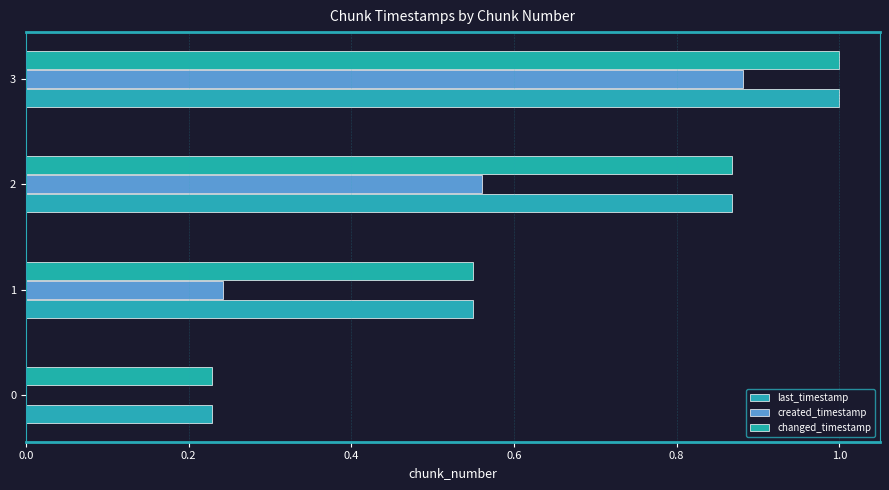

What is the value of the last_timestamp bar at the 1st from the left?

0.2